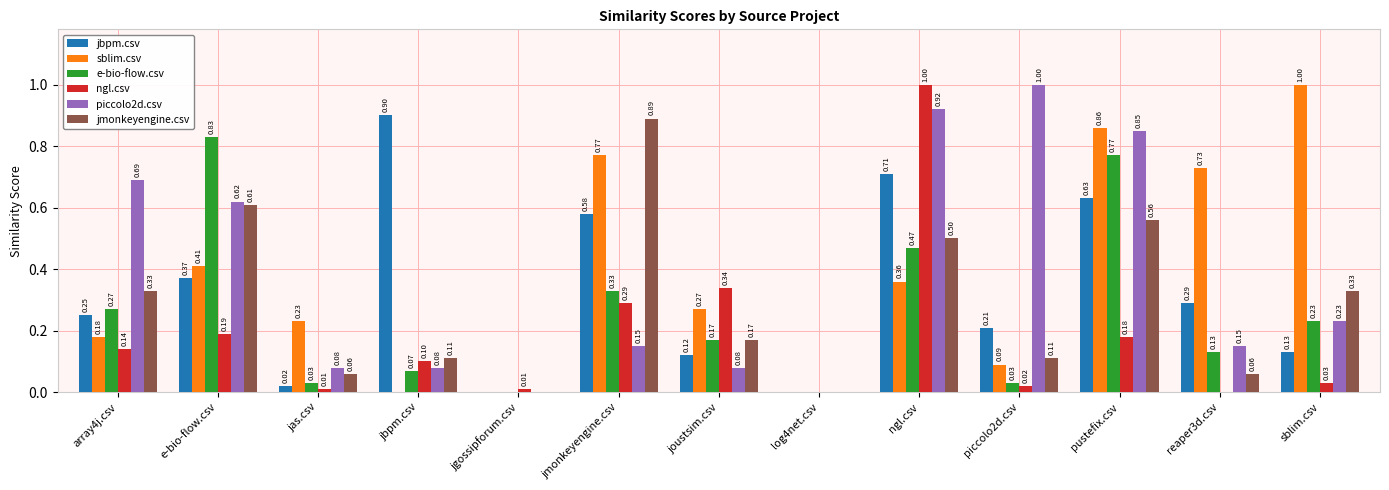

Count the number of data series in this chart.

6